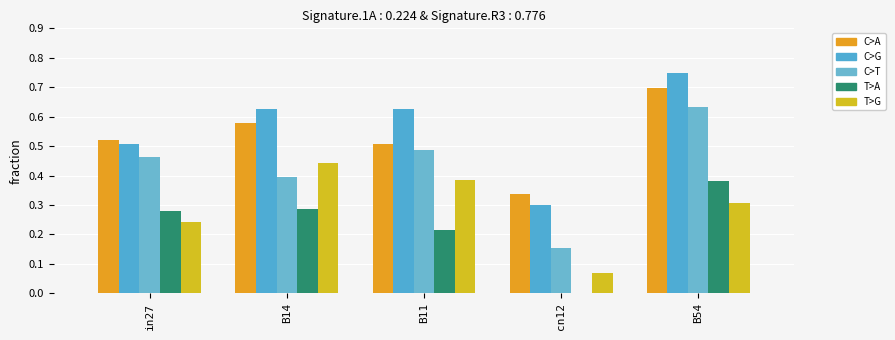

How many distinct data groups are displayed?

5